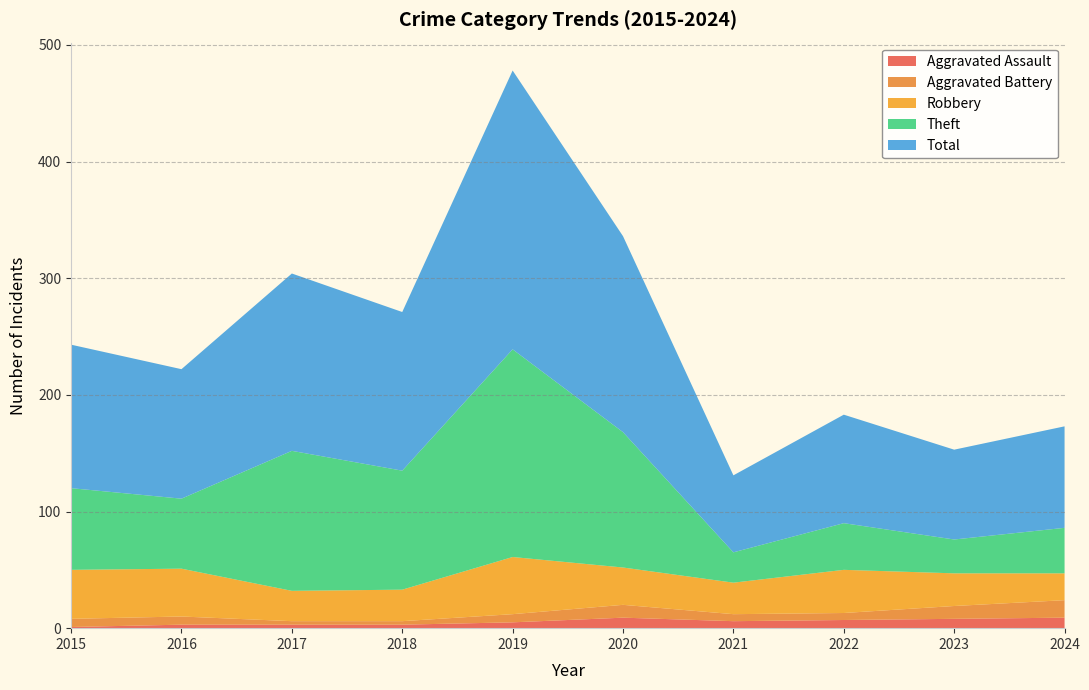

At which category does the chart reach its peak across all series?

2019